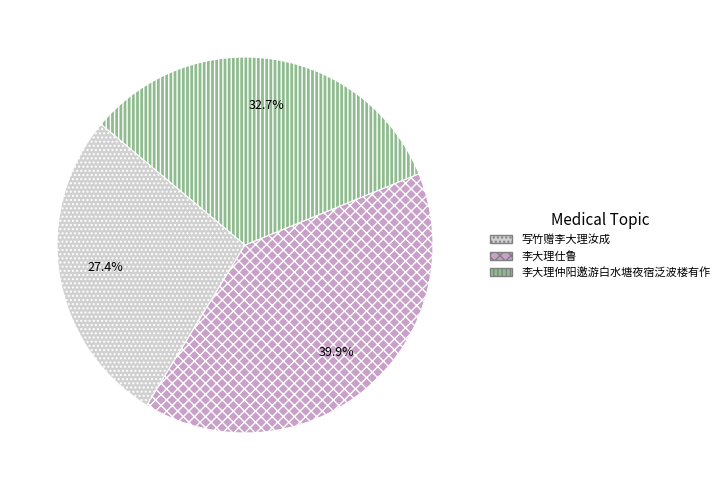

How many slices are in this pie chart?

3